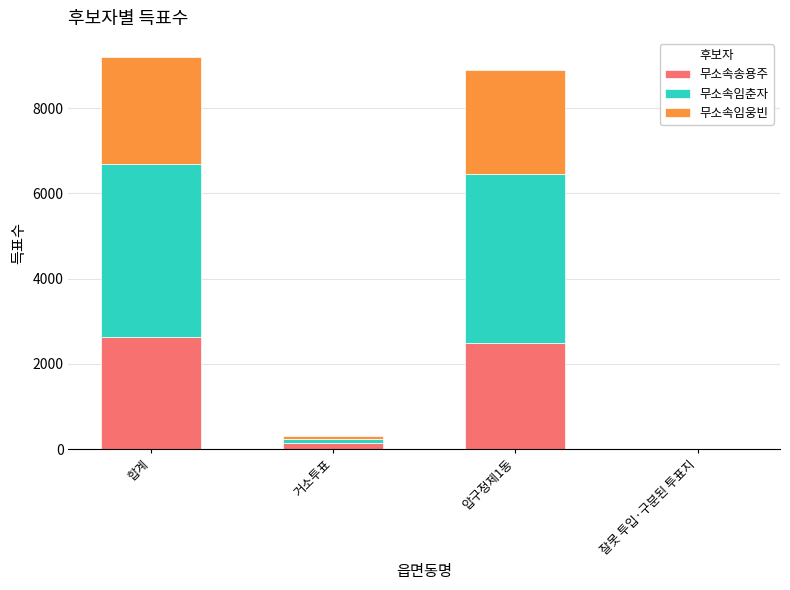

What is the sum of all 무소속송용주 values?

5248